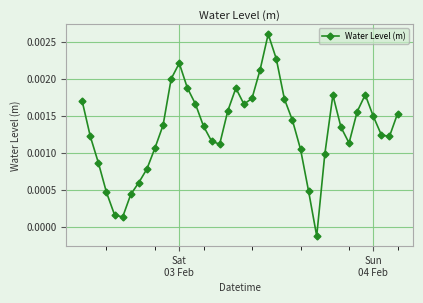

How many lines are shown in the chart?

1